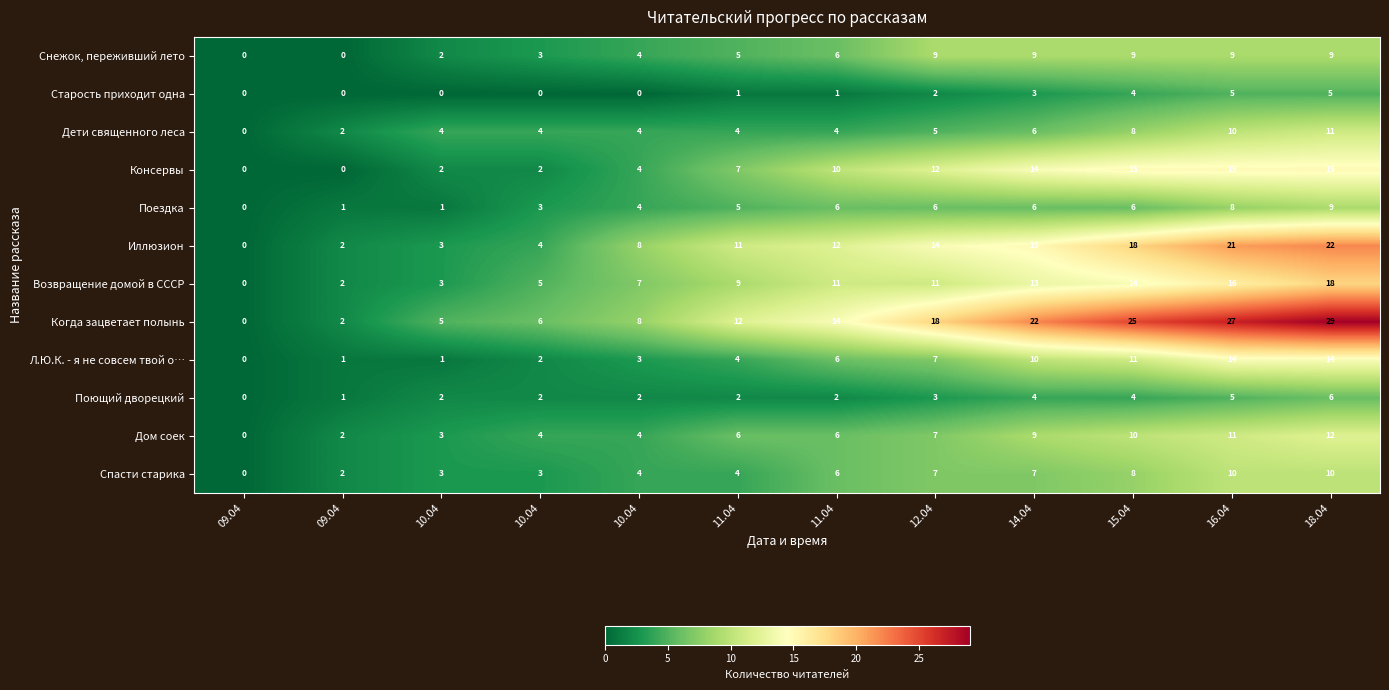

How many data points in Возвращение домой в СССР are less than 11?

6